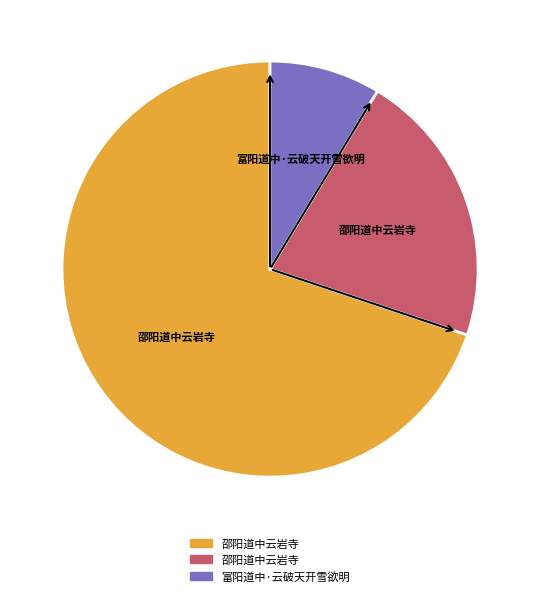

Does any single category account for the majority?

Yes